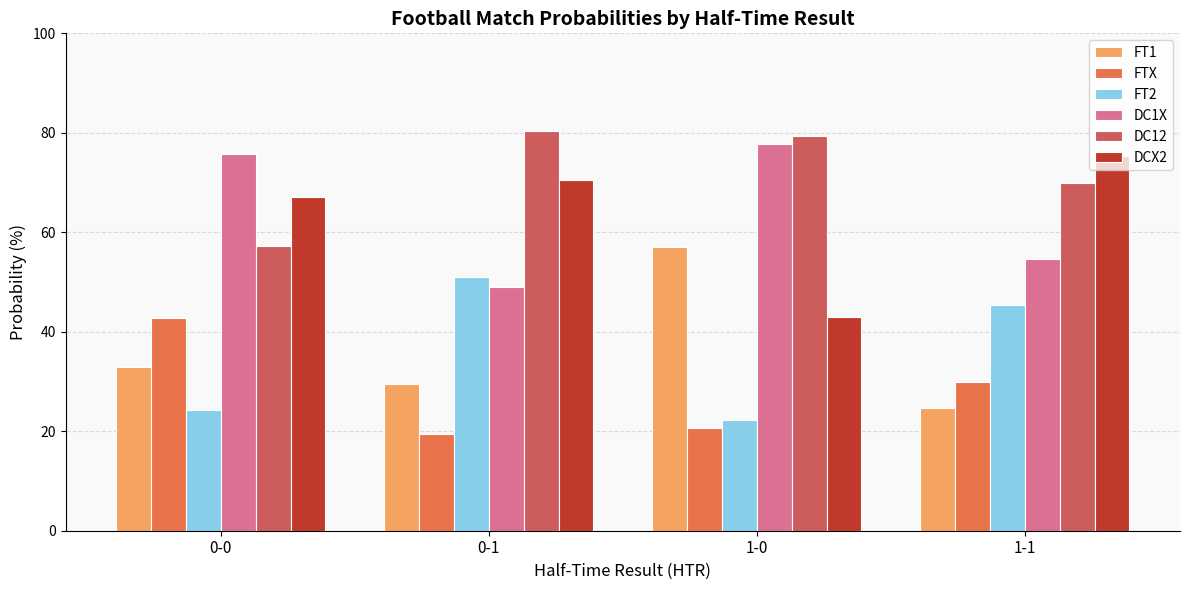

Reading left to right, extract all data points from this chart.

FT1: 0-0=32.9	0-1=29.5	1-0=57.1	1-1=24.7
FTX: 0-0=42.8	0-1=19.5	1-0=20.6	1-1=30.0
FT2: 0-0=24.3	0-1=51.0	1-0=22.3	1-1=45.3
DC1X: 0-0=75.7	0-1=49.0	1-0=77.7	1-1=54.7
DC12: 0-0=57.2	0-1=80.5	1-0=79.4	1-1=70.0
DCX2: 0-0=67.1	0-1=70.5	1-0=42.9	1-1=75.3